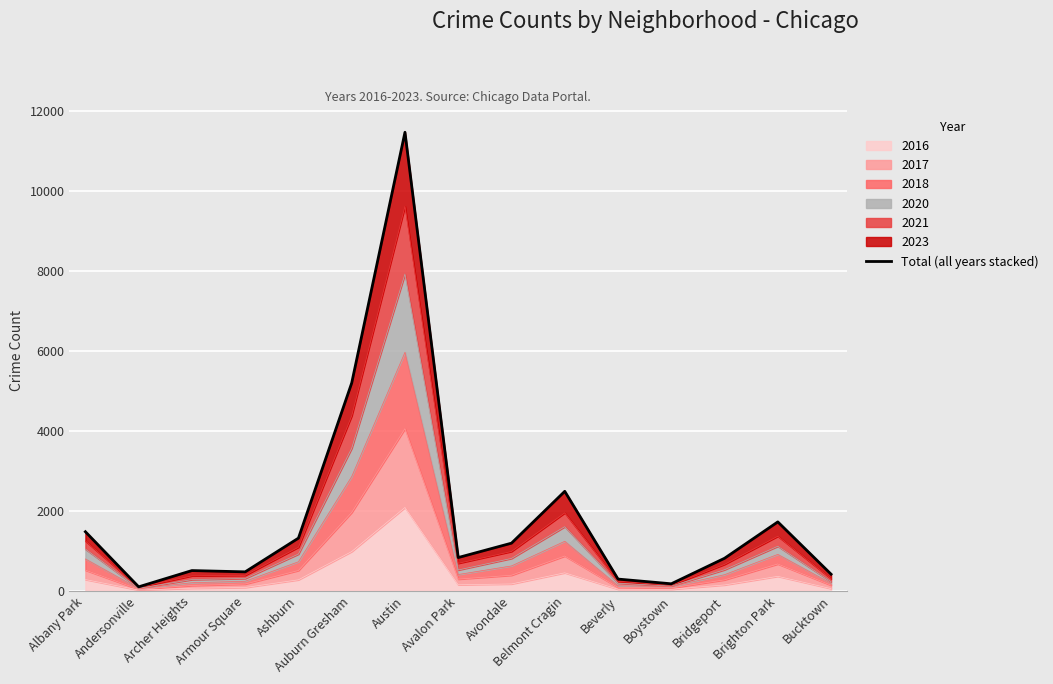

Does the chart display data point markers on the line(s)?

No